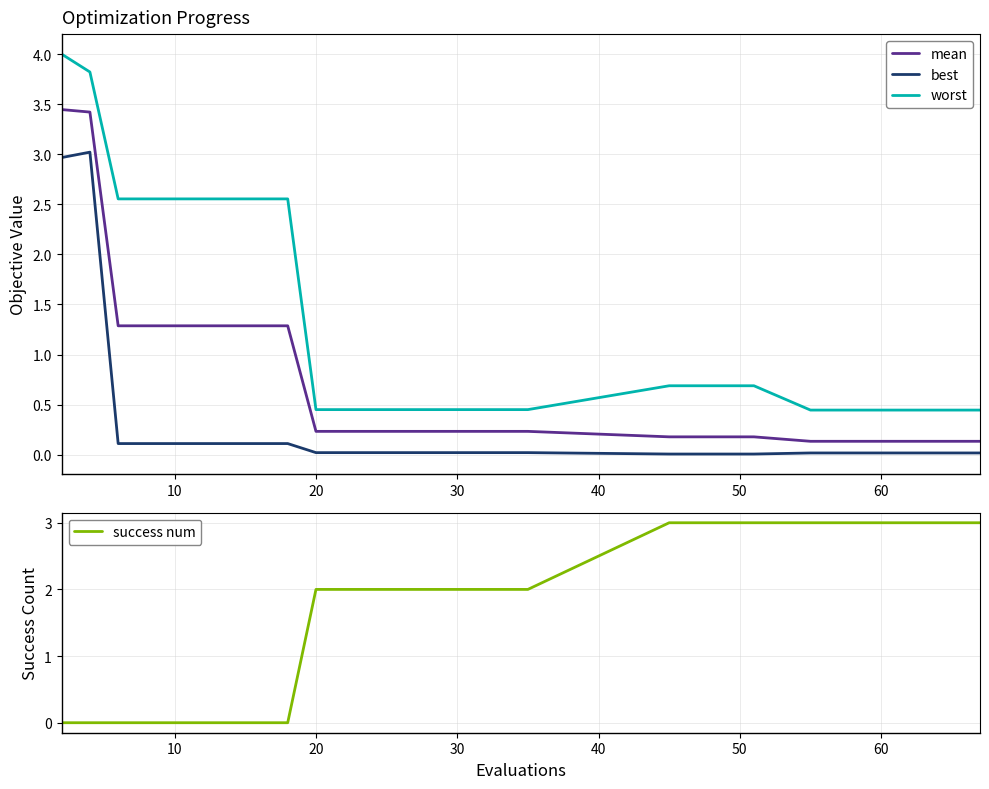

True or false: mean and best intersect in this chart.

False